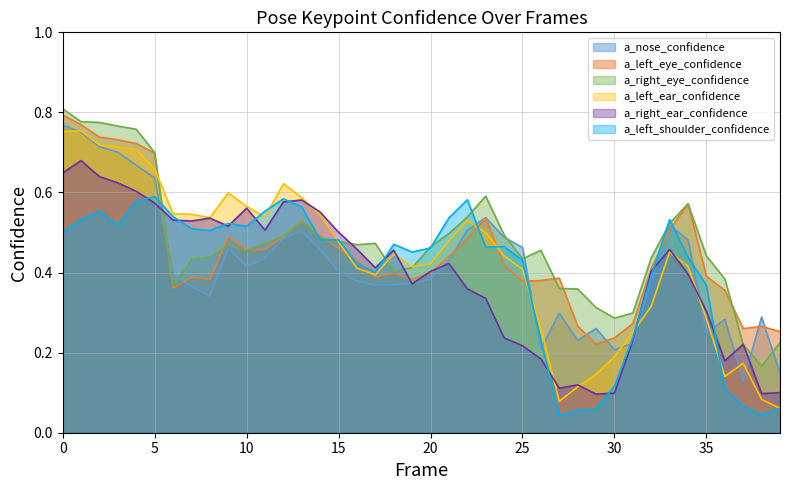

Count the a_right_ear_confidence values in the range 0 to 1.

40